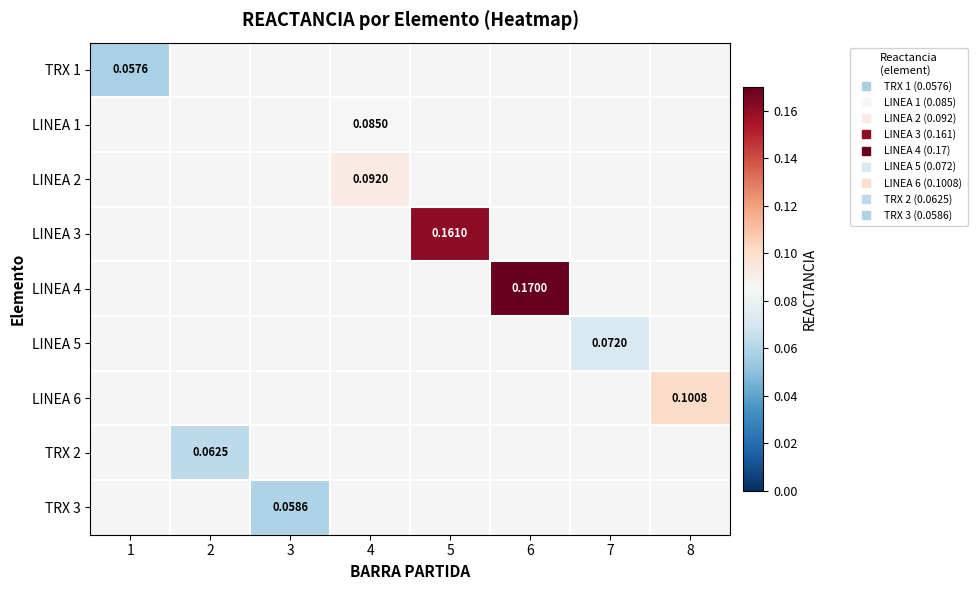

How many categories are shown in the chart?

8